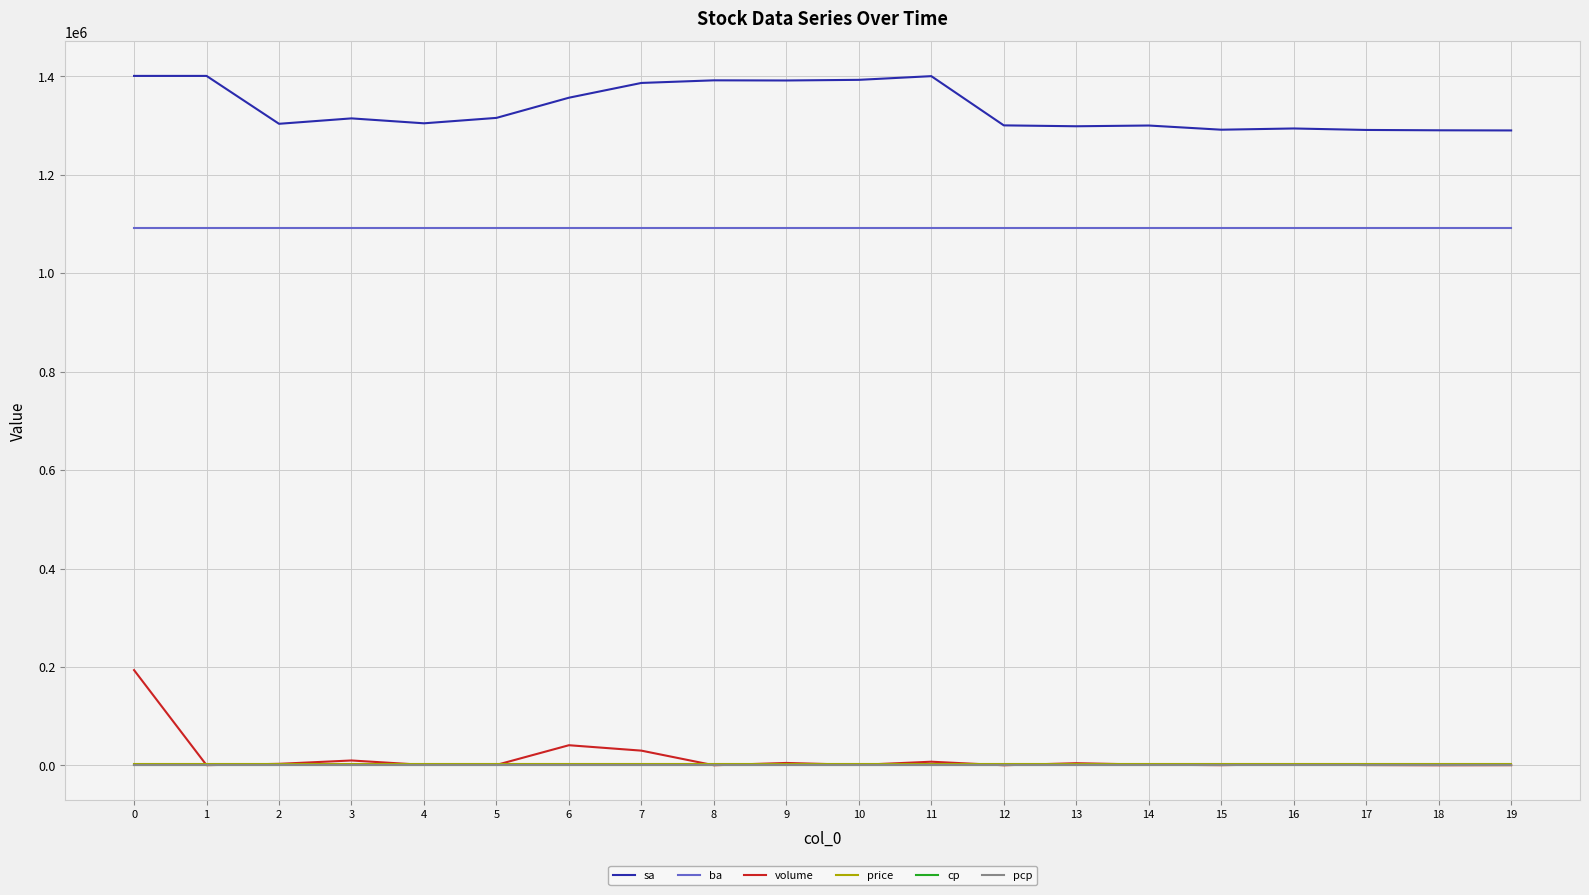

How many lines are shown in the chart?

6